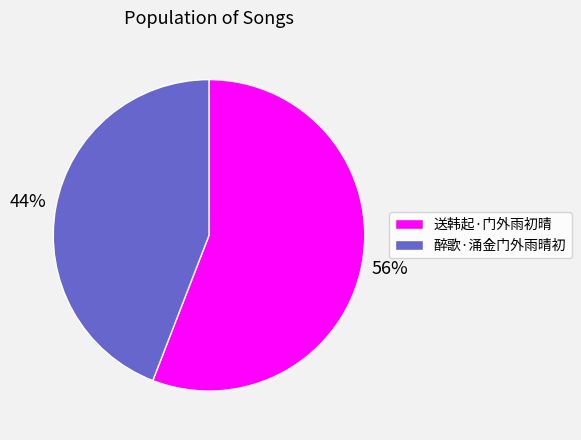

What is the majority slice?

送韩起·门外雨初晴